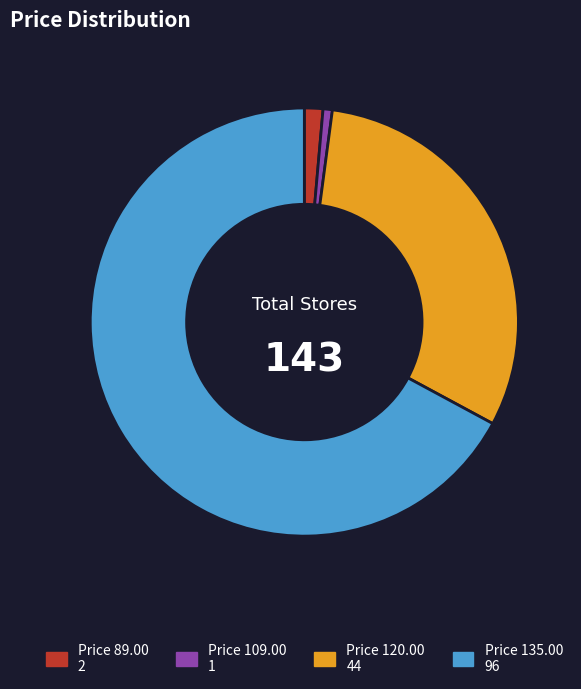

How many slices are in this pie chart?

4